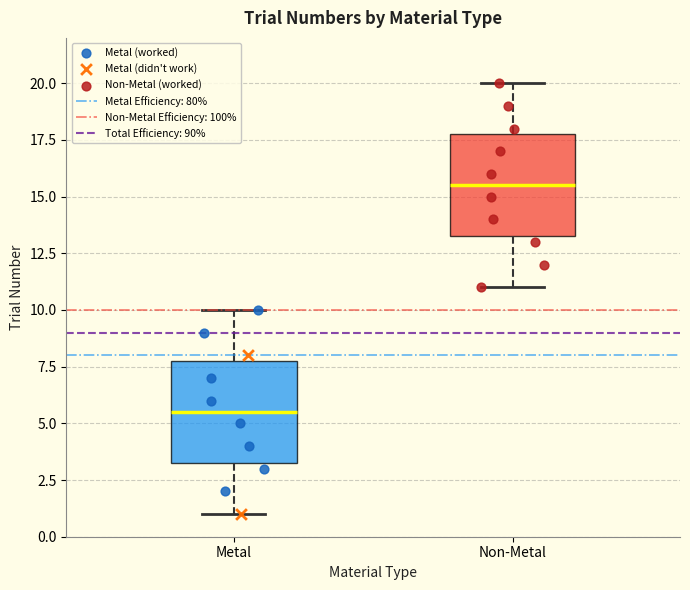

Reading left to right, read every box against the y-axis: the position of its median line, the range the box covers, and the ends of its whiskers. The values are not printed on the chart, so give them approximately, as read against the axis.

Metal: median 5.5, box 3.5 to 8.0, whiskers 1.0 to 10.0
Non-Metal: median 15.5, box 13.5 to 18.0, whiskers 11.0 to 20.0